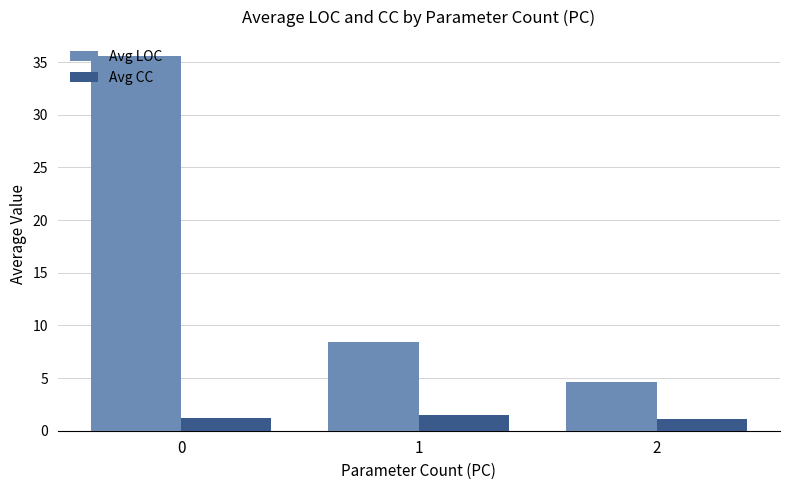

Which series has the widest spread of values?

Avg LOC